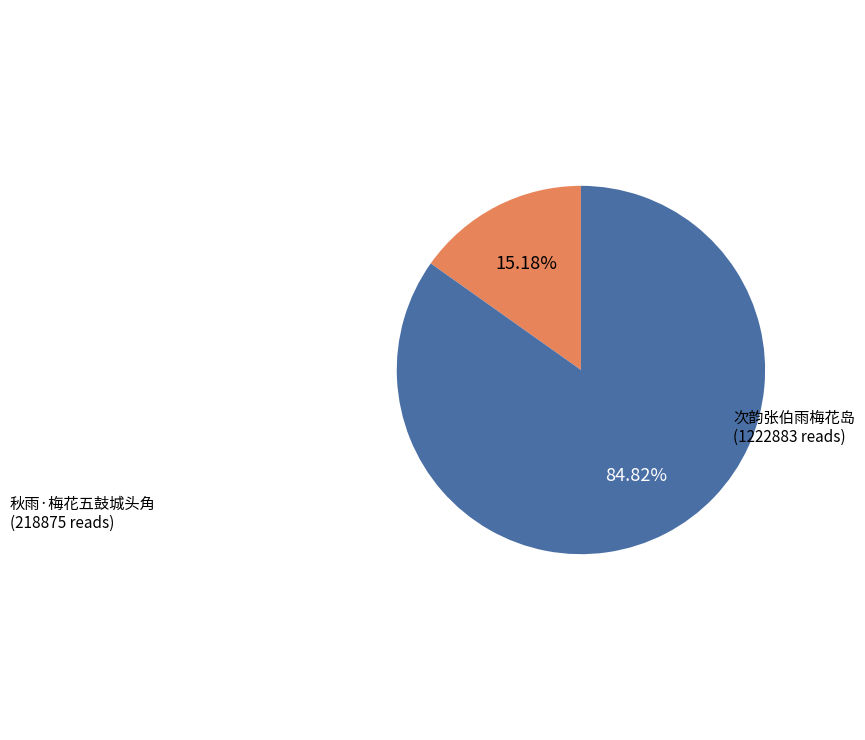

How many segments does this pie chart have?

2